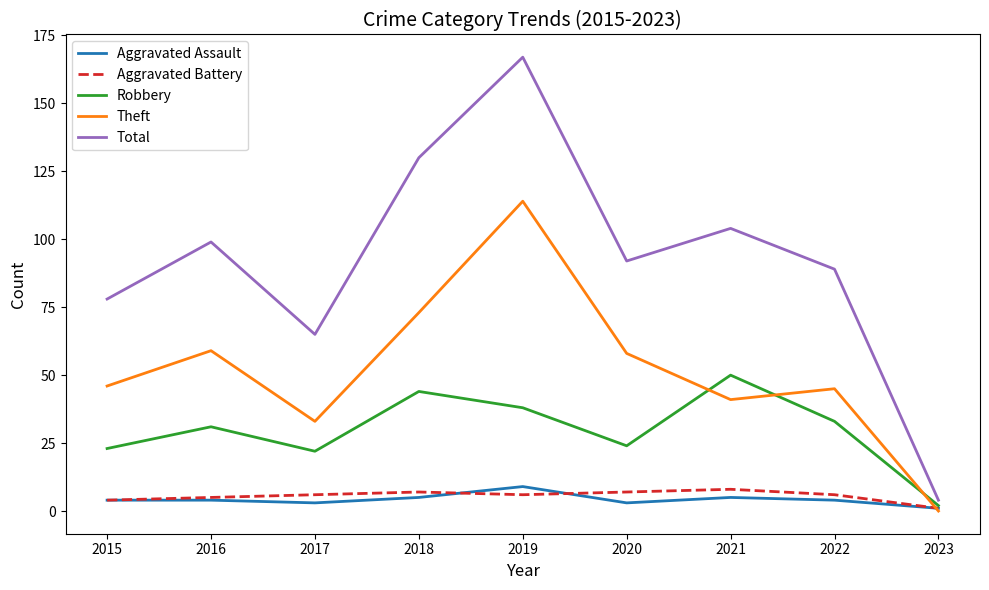

Reading left to right, extract all data points from this chart.

Aggravated Assault: 2015=4	2016=4	2017=3	2018=5	2019=9	2020=3	2021=5	2022=4	2023=1
Aggravated Battery: 2015=4	2016=5	2017=6	2018=7	2019=6	2020=7	2021=8	2022=6	2023=1
Robbery: 2015=23	2016=31	2017=22	2018=44	2019=38	2020=24	2021=50	2022=33	2023=2
Theft: 2015=46	2016=59	2017=33	2018=73	2019=114	2020=58	2021=41	2022=45	2023=0
Total: 2015=78	2016=99	2017=65	2018=130	2019=167	2020=92	2021=104	2022=89	2023=4